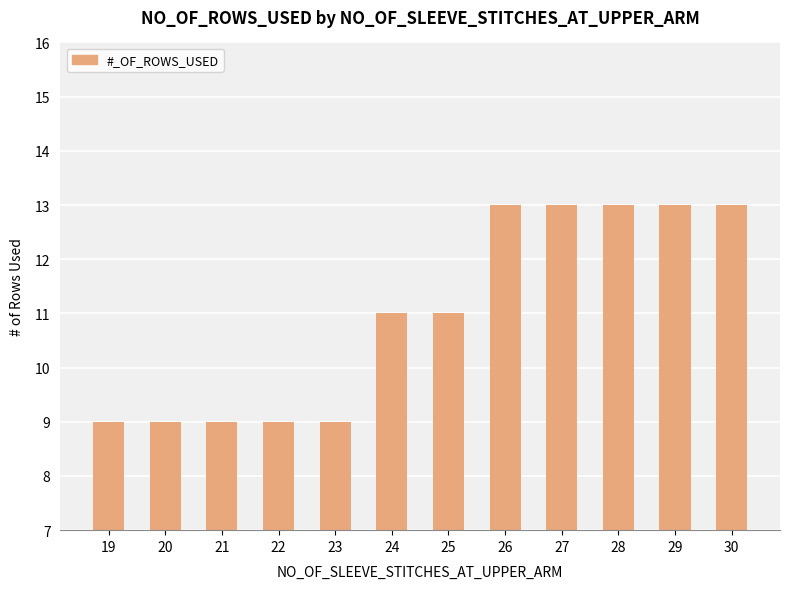

How many categories are shown in the chart?

12